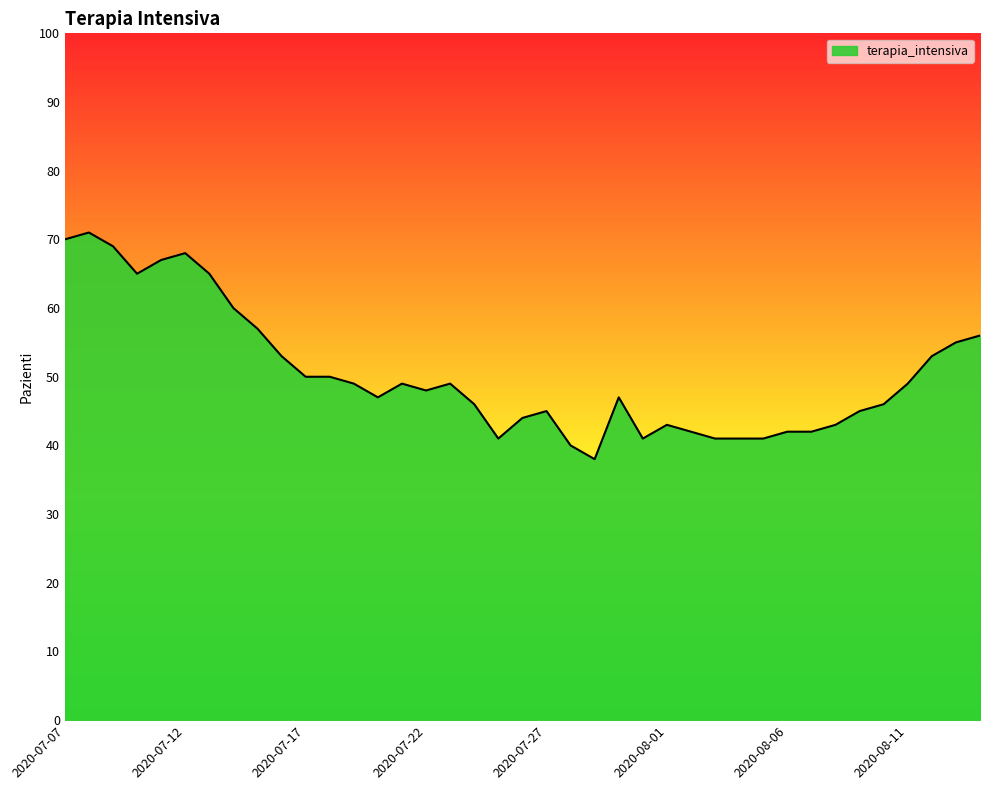

What is the smallest value displayed?

38